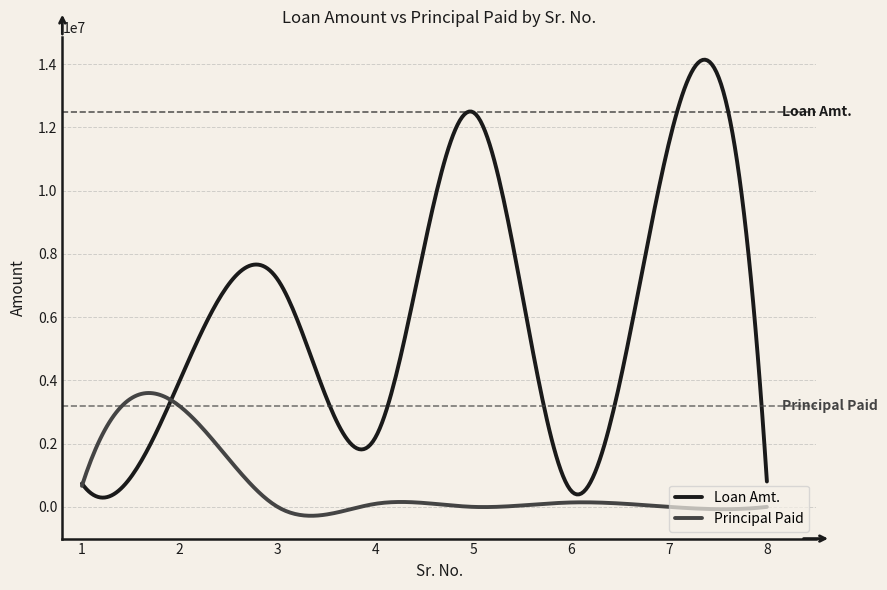

What is the highest value of the Principal Paid series?

3602288.1